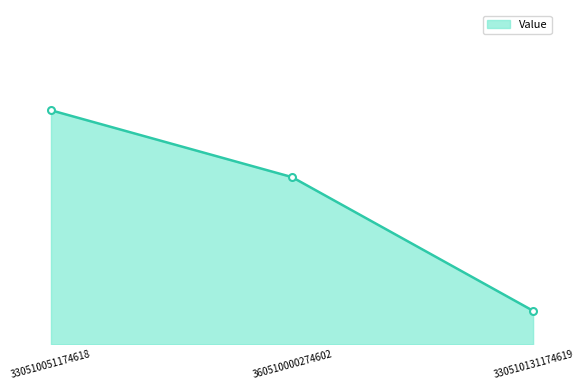

At which label is the value closest to 4?

360510000274602